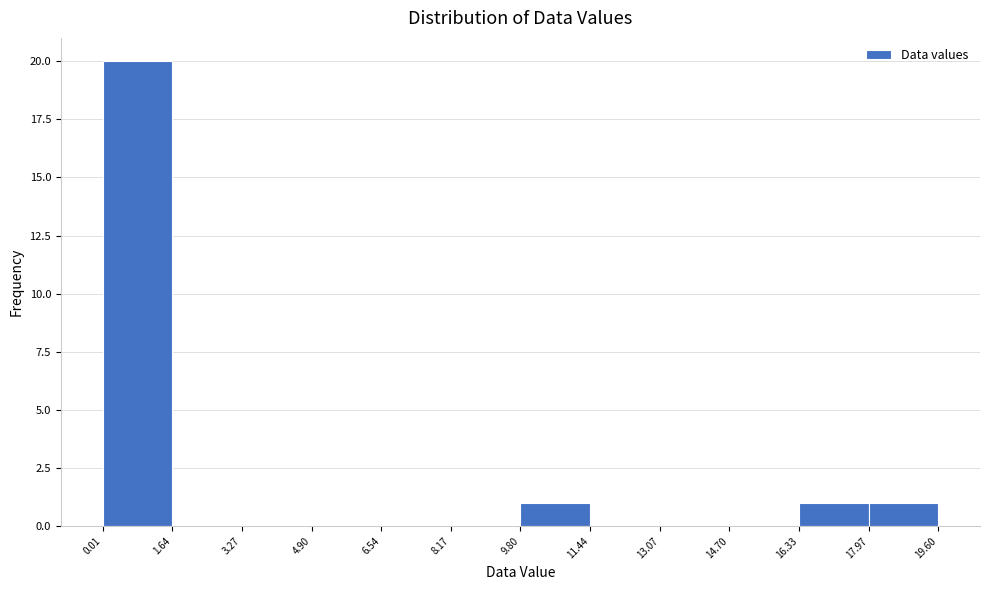

Reading left to right, transcribe this chart: for each bar, give the range it covers on the x-axis and its height. The values are not printed on the chart, so give them approximately, as read against the axis.

0.01 to 1.64: 20
1.64 to 3.27: 0
3.27 to 4.90: 0
4.90 to 6.54: 0
6.54 to 8.17: 0
8.17 to 9.80: 0
9.80 to 11.44: 1
11.44 to 13.07: 0
13.07 to 14.70: 0
14.70 to 16.33: 0
16.33 to 17.97: 1
17.97 to 19.60: 1